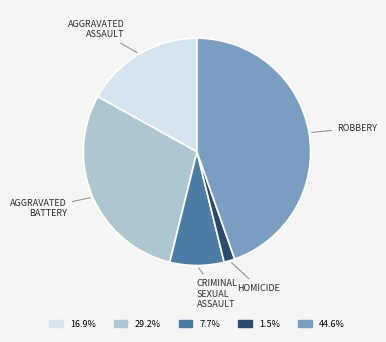

Does any single category account for the majority?

No